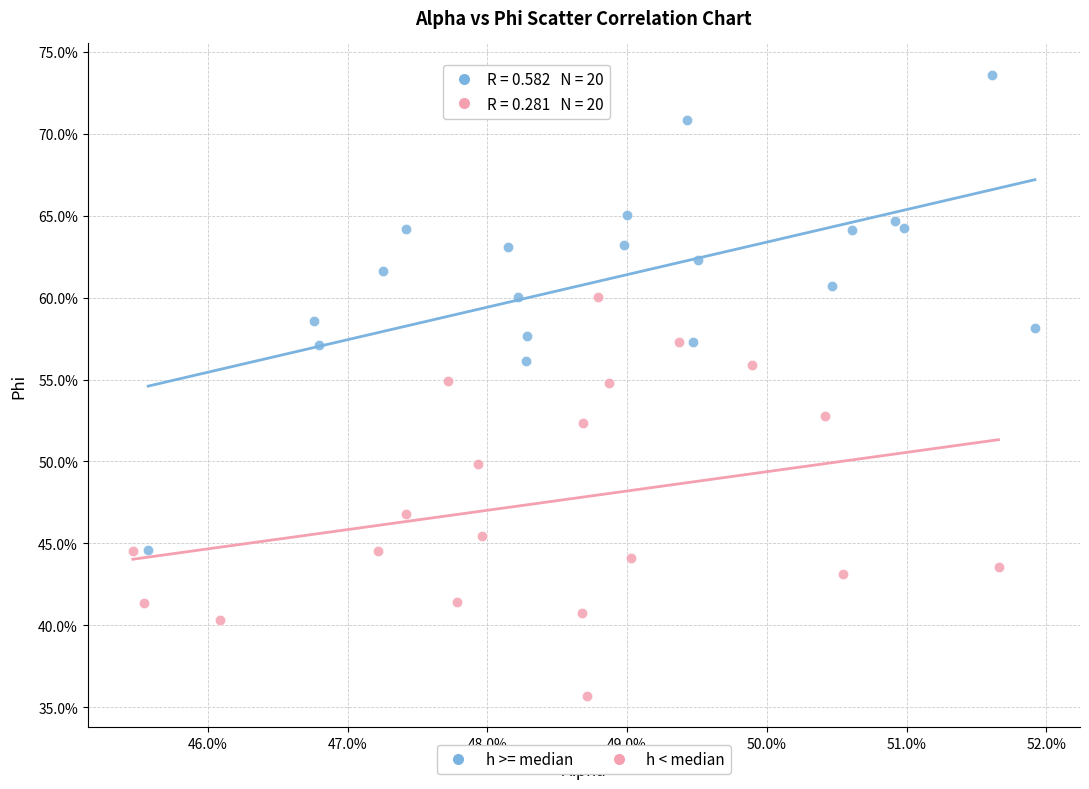

What are all the series names shown in the legend?

h >= median, h < median